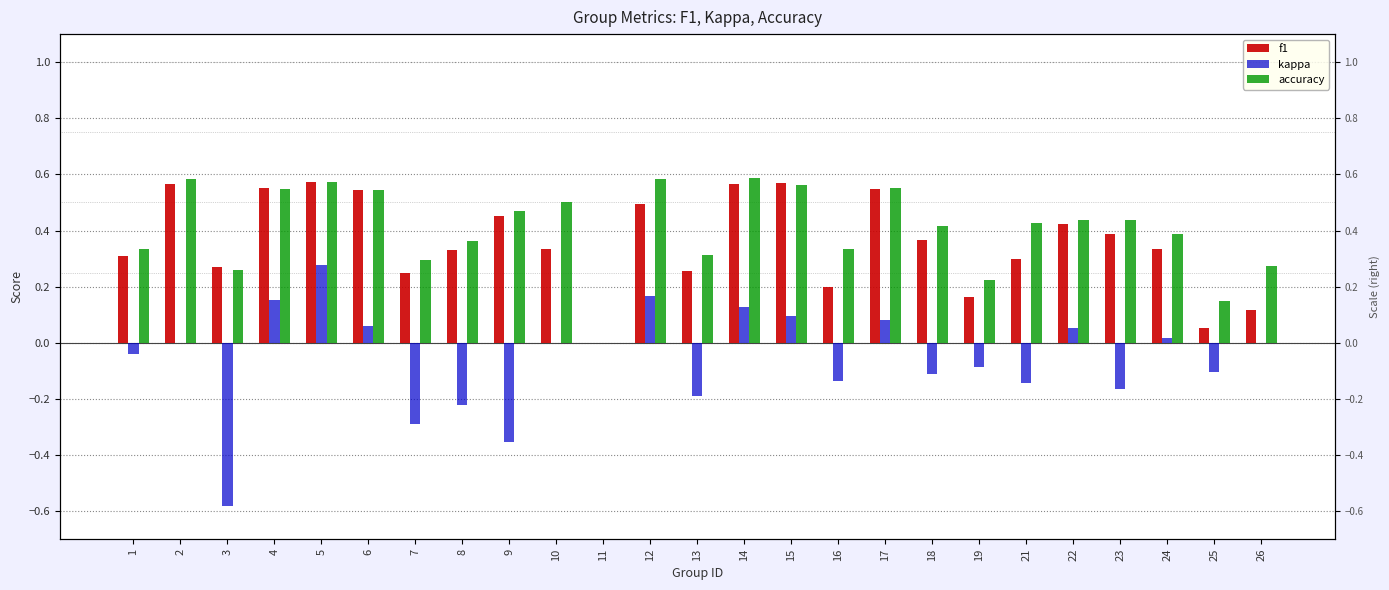

Which category has the lowest value in the kappa series?

3